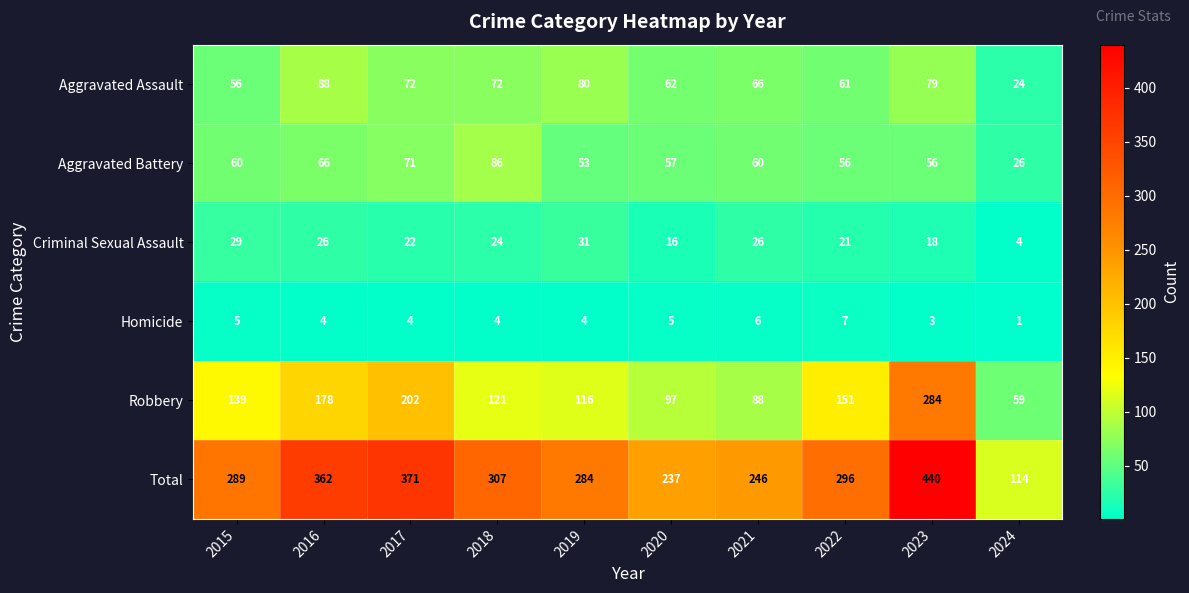

At 2019, list the series in order from smallest to largest.

Homicide, Criminal Sexual Assault, Aggravated Battery, Aggravated Assault, Robbery, Total